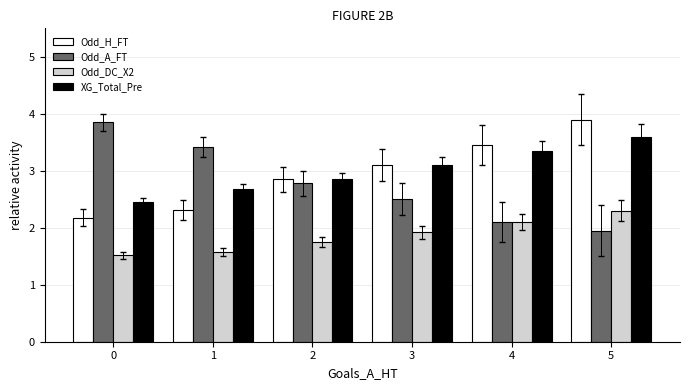

How many groups of bars are there?

6